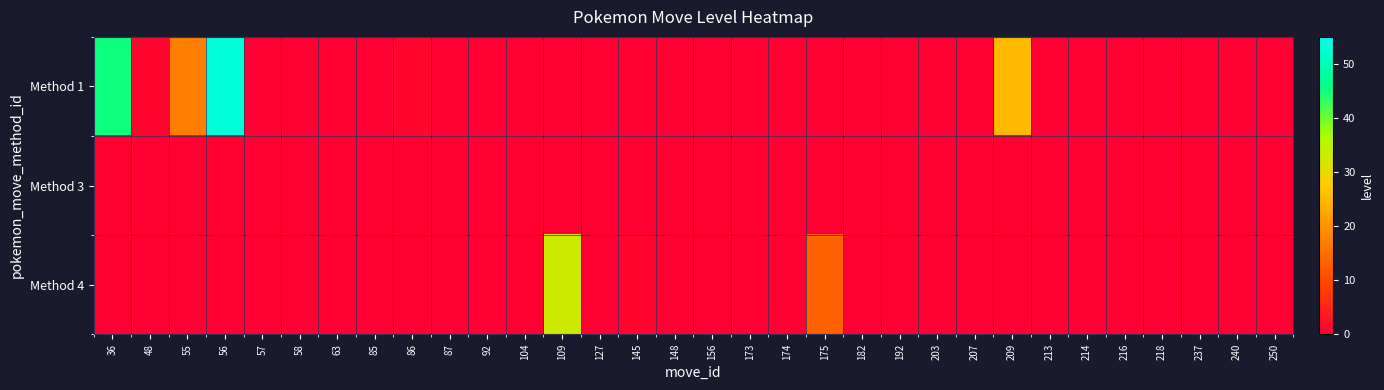

Which label corresponds to the largest value in the chart?

56